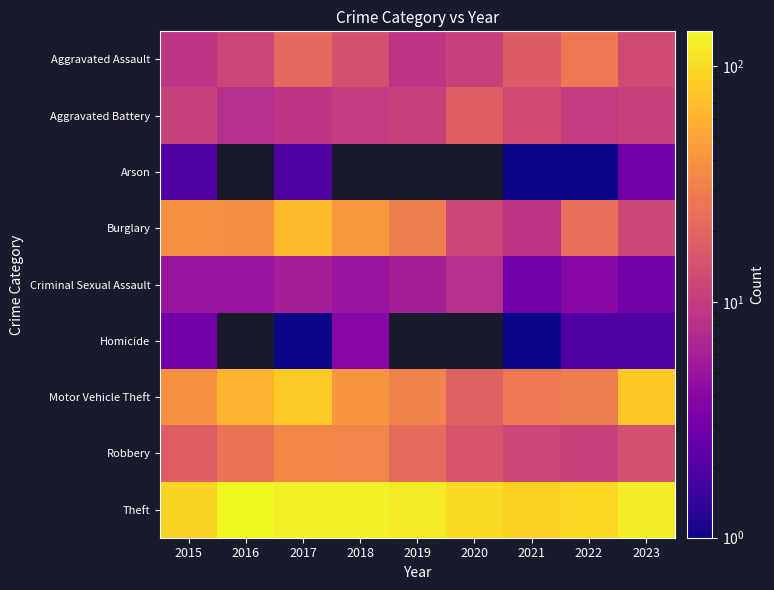

Is the value of Robbery at 2019 greater than the value of Criminal Sexual Assault at 2019?

Yes